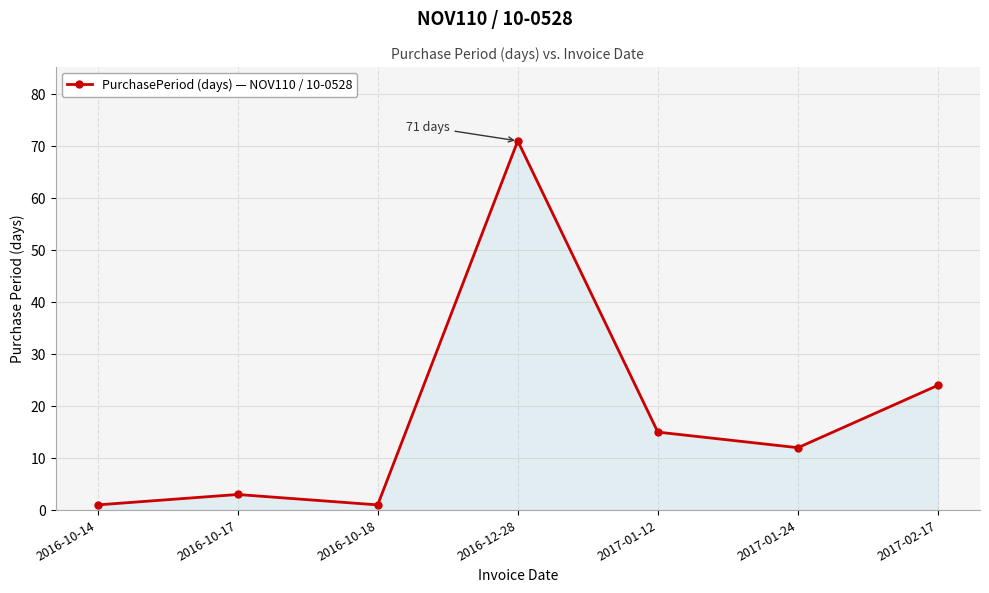

What is the label of the 1st point from the left?

2016-10-14